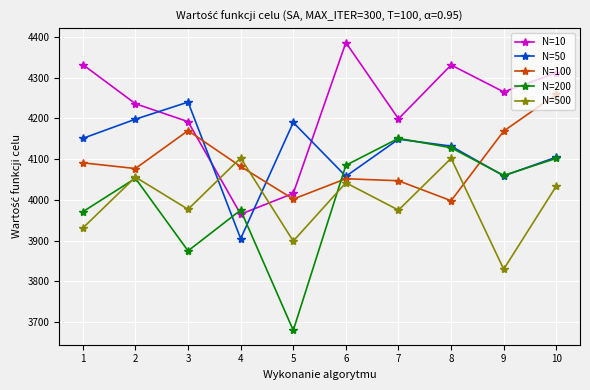

What is the difference between the N=100 values at 5 and 10?

257